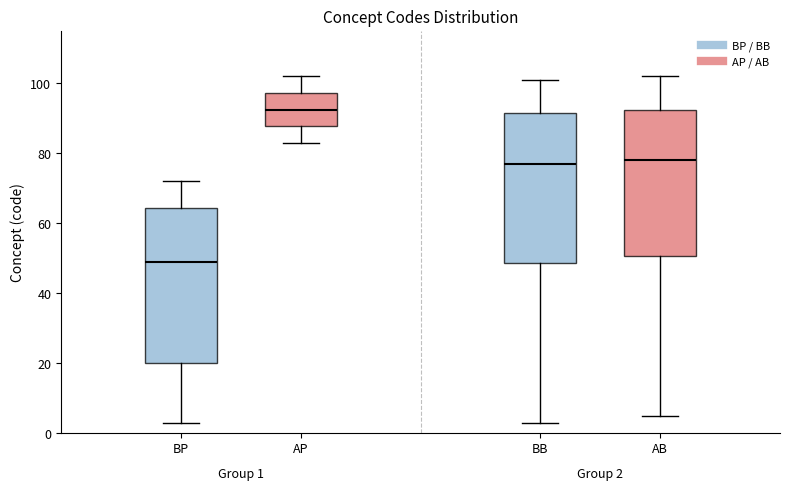

Which box's median line is the highest?

AP